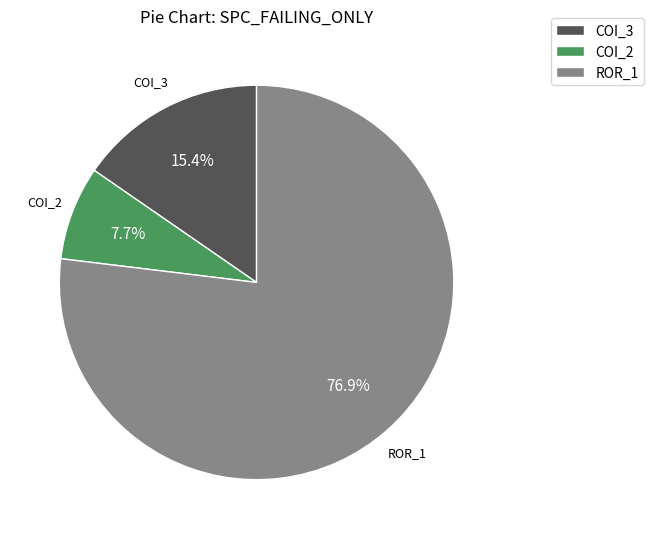

What is the largest slice in the pie chart?

ROR_1